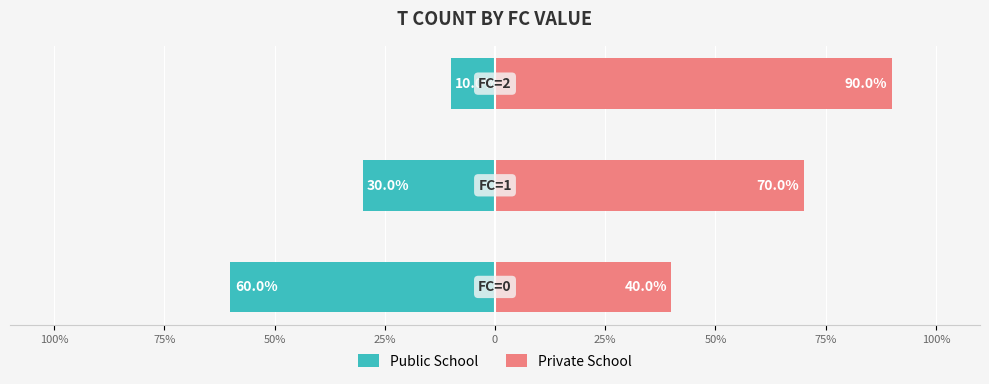

What is the value of the Private School bar at the 1st from the left?

40